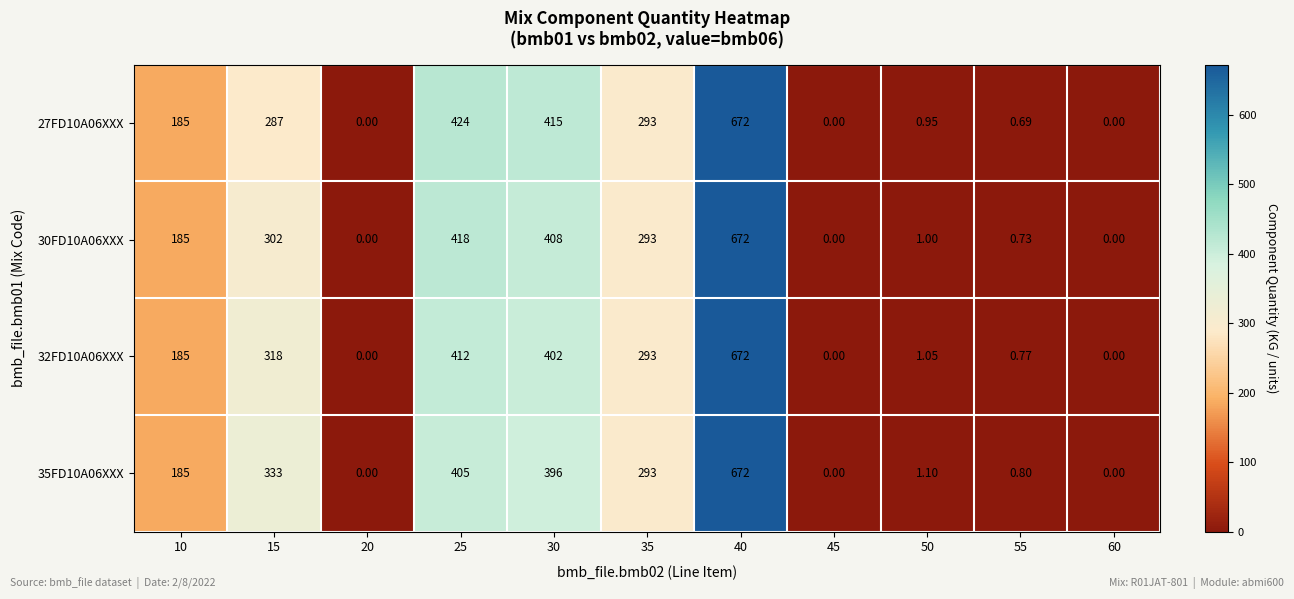

Rank the series at 55 from lowest to highest value.

27FD10A06XXX, 30FD10A06XXX, 32FD10A06XXX, 35FD10A06XXX